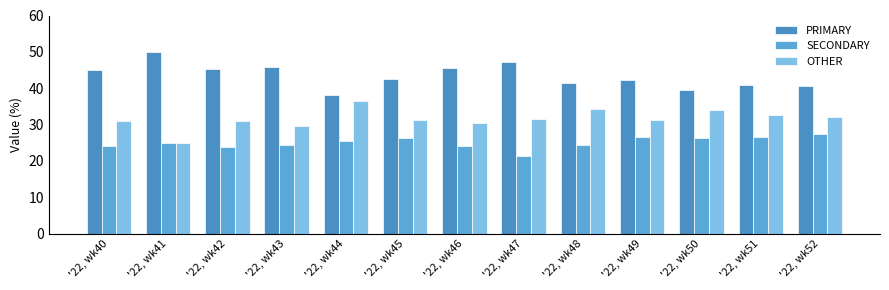

List the labels in order of PRIMARY value, largest first.

'22, wk41, '22, wk47, '22, wk43, '22, wk46, '22, wk42, '22, wk40, '22, wk45, '22, wk49, '22, wk48, '22, wk51, '22, wk52, '22, wk50, '22, wk44